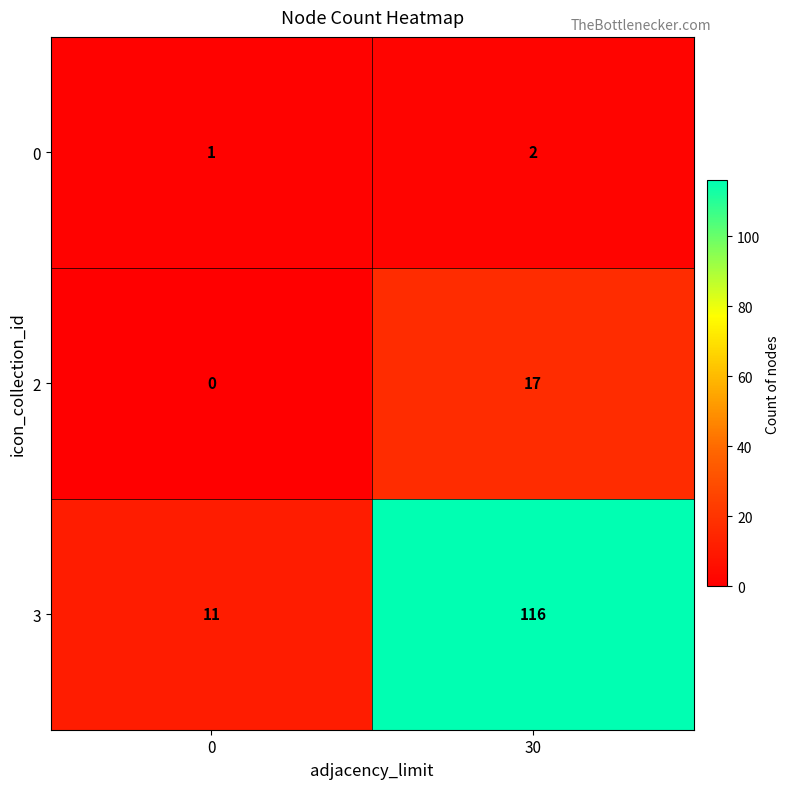

Rank the series by their maximum value, from lowest to highest.

0, 2, 3